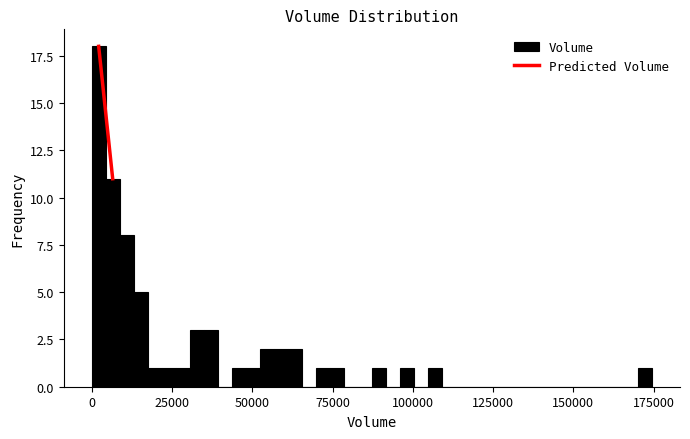

Read against the x-axis, roughly where is the centre of the tallest bar?

0